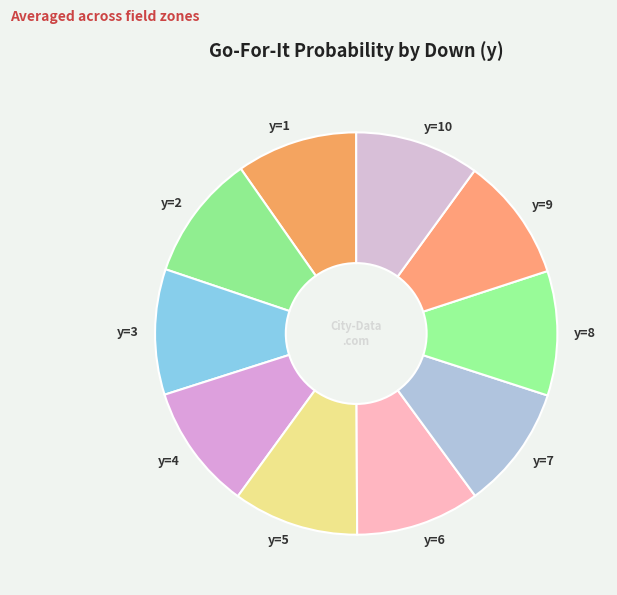

Do y=1 and y=10 together represent more than half of the pie?

No